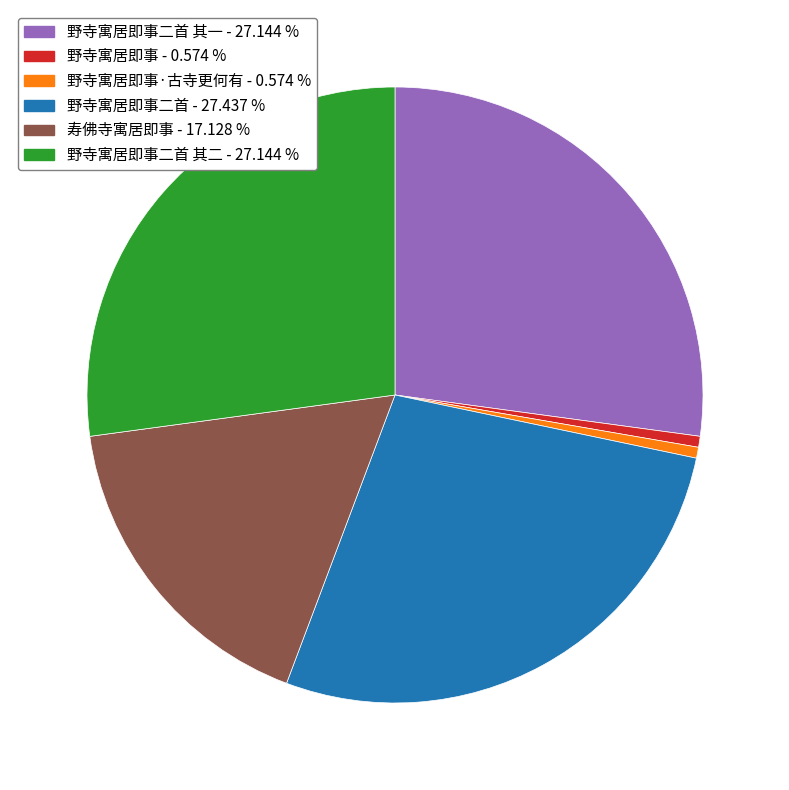

How many slices are in this pie chart?

6